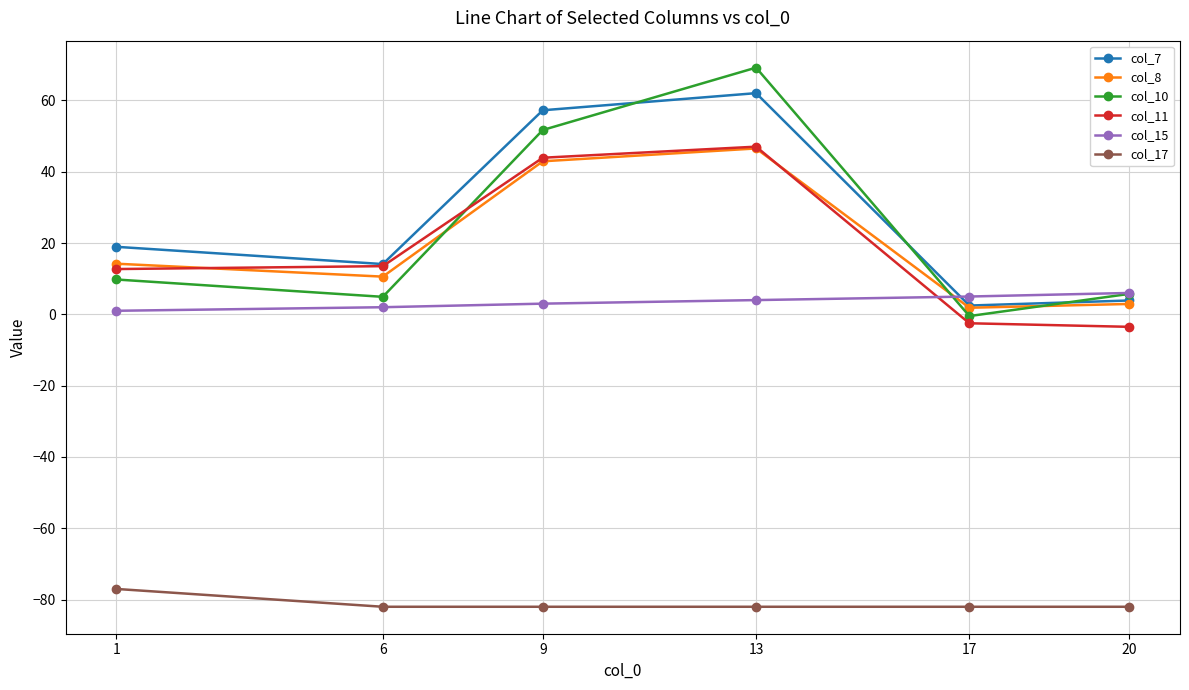

The col_15 series shows 2.0 at 6. True or false?

True